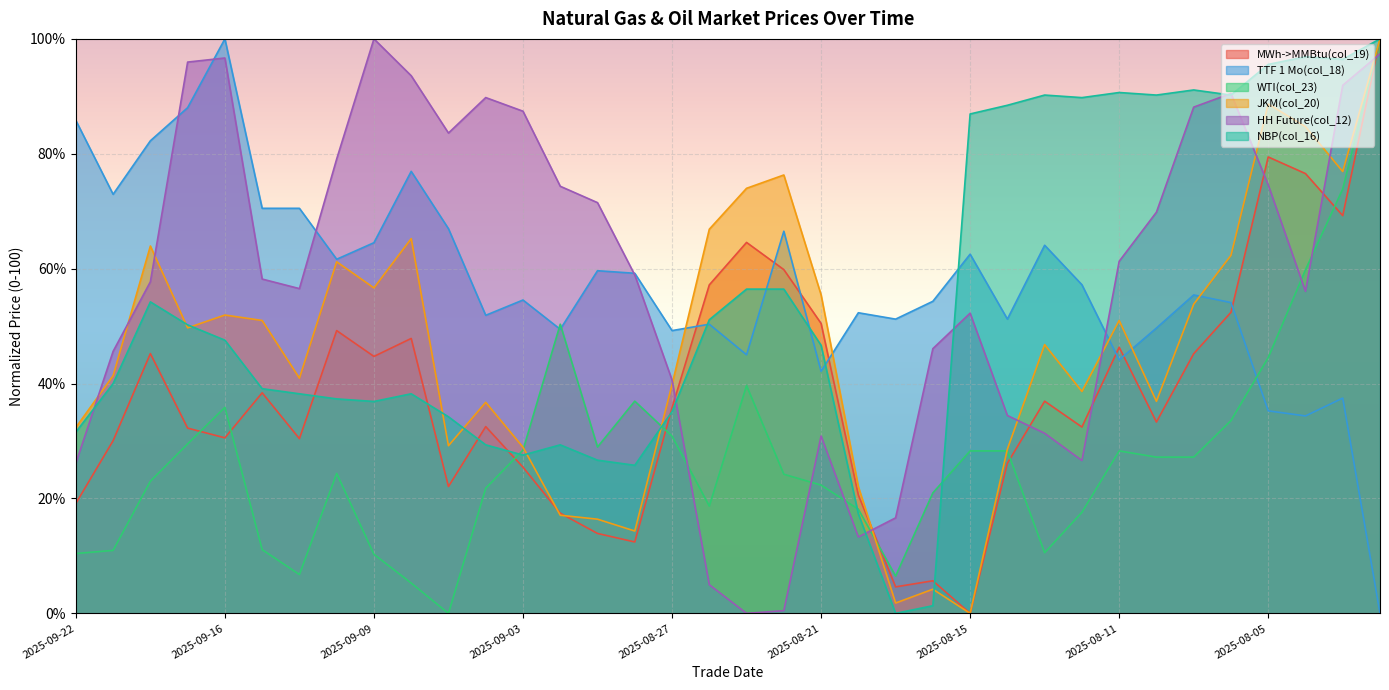

Reading left to right, list all the values displayed in this chart.

MWh->MMBtu(col_19): 2025-09-22=19.1	2025-09-19=30.1	2025-09-18=45.2	2025-09-17=32.3	2025-09-16=30.6	2025-09-12=38.4	2025-09-11=30.4	2025-09-10=49.2	2025-09-09=44.7	2025-09-08=47.9	2025-09-05=22.1	2025-09-04=32.5	2025-09-03=25.4	2025-09-02=17.4	2025-08-29=13.9	2025-08-28=12.4	2025-08-27=35.8	2025-08-26=57.2	2025-08-25=64.6	2025-08-22=59.8	2025-08-21=50.5	2025-08-20=20.6	2025-08-19=4.6	2025-08-18=5.7	2025-08-15=0.0	2025-08-14=26.1	2025-08-13=36.9	2025-08-12=32.4	2025-08-11=46.3	2025-08-08=33.3	2025-08-07=45.2	2025-08-06=52.4	2025-08-05=79.4	2025-08-04=76.6	2025-08-01=69.2	2025-07-31=100.0
TTF 1 Mo(col_18): 2025-09-22=85.8	2025-09-19=72.9	2025-09-18=82.3	2025-09-17=88.0	2025-09-16=100.0	2025-09-12=70.5	2025-09-11=70.5	2025-09-10=61.6	2025-09-09=64.5	2025-09-08=76.9	2025-09-05=67.0	2025-09-04=51.9	2025-09-03=54.5	2025-09-02=49.4	2025-08-29=59.6	2025-08-28=59.2	2025-08-27=49.2	2025-08-26=50.3	2025-08-25=45.0	2025-08-22=66.5	2025-08-21=42.1	2025-08-20=52.3	2025-08-19=51.2	2025-08-18=54.3	2025-08-15=62.5	2025-08-14=51.2	2025-08-13=64.1	2025-08-12=57.2	2025-08-11=44.1	2025-08-08=49.7	2025-08-07=55.4	2025-08-06=54.1	2025-08-05=35.3	2025-08-04=34.4	2025-08-01=37.5	2025-07-31=0.0
WTI(col_23): 2025-09-22=10.4	2025-09-19=11.0	2025-09-18=23.0	2025-09-17=29.5	2025-09-16=35.9	2025-09-12=11.1	2025-09-11=6.8	2025-09-10=24.4	2025-09-09=10.3	2025-09-08=5.3	2025-09-05=0.0	2025-09-04=21.8	2025-09-03=28.4	2025-09-02=50.3	2025-08-29=29.0	2025-08-28=36.9	2025-08-27=30.9	2025-08-26=18.7	2025-08-25=39.6	2025-08-22=24.2	2025-08-21=22.3	2025-08-20=18.1	2025-08-19=6.5	2025-08-18=21.0	2025-08-15=28.3	2025-08-14=28.3	2025-08-13=10.6	2025-08-12=17.6	2025-08-11=28.3	2025-08-08=27.2	2025-08-07=27.2	2025-08-06=33.6	2025-08-05=44.5	2025-08-04=59.8	2025-08-01=73.9	2025-07-31=100.0
JKM(col_20): 2025-09-22=32.4	2025-09-19=41.4	2025-09-18=63.9	2025-09-17=49.7	2025-09-16=51.9	2025-09-12=51.0	2025-09-11=40.9	2025-09-10=61.2	2025-09-09=56.7	2025-09-08=65.2	2025-09-05=29.2	2025-09-04=36.7	2025-09-03=28.9	2025-09-02=17.1	2025-08-29=16.4	2025-08-28=14.3	2025-08-27=39.8	2025-08-26=66.9	2025-08-25=74.0	2025-08-22=76.3	2025-08-21=55.5	2025-08-20=22.1	2025-08-19=1.8	2025-08-18=4.2	2025-08-15=0.0	2025-08-14=28.6	2025-08-13=46.8	2025-08-12=38.6	2025-08-11=51.0	2025-08-08=36.9	2025-08-07=53.8	2025-08-06=62.3	2025-08-05=88.7	2025-08-04=84.7	2025-08-01=76.9	2025-07-31=100.0
HH Future(col_12): 2025-09-22=26.1	2025-09-19=45.6	2025-09-18=57.7	2025-09-17=96.0	2025-09-16=96.7	2025-09-12=58.2	2025-09-11=56.5	2025-09-10=79.1	2025-09-09=100.0	2025-09-08=93.6	2025-09-05=83.6	2025-09-04=89.8	2025-09-03=87.4	2025-09-02=74.3	2025-08-29=71.5	2025-08-28=58.9	2025-08-27=40.6	2025-08-26=5.0	2025-08-25=0.0	2025-08-22=0.5	2025-08-21=30.9	2025-08-20=13.3	2025-08-19=16.6	2025-08-18=46.1	2025-08-15=52.3	2025-08-14=34.4	2025-08-13=31.4	2025-08-12=26.6	2025-08-11=61.3	2025-08-08=69.8	2025-08-07=88.1	2025-08-06=90.5	2025-08-05=74.6	2025-08-04=56.1	2025-08-01=91.9	2025-07-31=97.4
NBP(col_16): 2025-09-22=31.6	2025-09-19=40.0	2025-09-18=54.2	2025-09-17=50.2	2025-09-16=47.6	2025-09-12=39.1	2025-09-11=38.2	2025-09-10=37.3	2025-09-09=36.9	2025-09-08=38.2	2025-09-05=34.2	2025-09-04=29.3	2025-09-03=27.6	2025-09-02=29.3	2025-08-29=26.7	2025-08-28=25.8	2025-08-27=35.1	2025-08-26=51.1	2025-08-25=56.4	2025-08-22=56.4	2025-08-21=46.7	2025-08-20=17.3	2025-08-19=0.0	2025-08-18=1.3	2025-08-15=86.9	2025-08-14=88.4	2025-08-13=90.2	2025-08-12=89.8	2025-08-11=90.7	2025-08-08=90.2	2025-08-07=91.1	2025-08-06=90.2	2025-08-05=95.6	2025-08-04=96.9	2025-08-01=96.4	2025-07-31=100.0